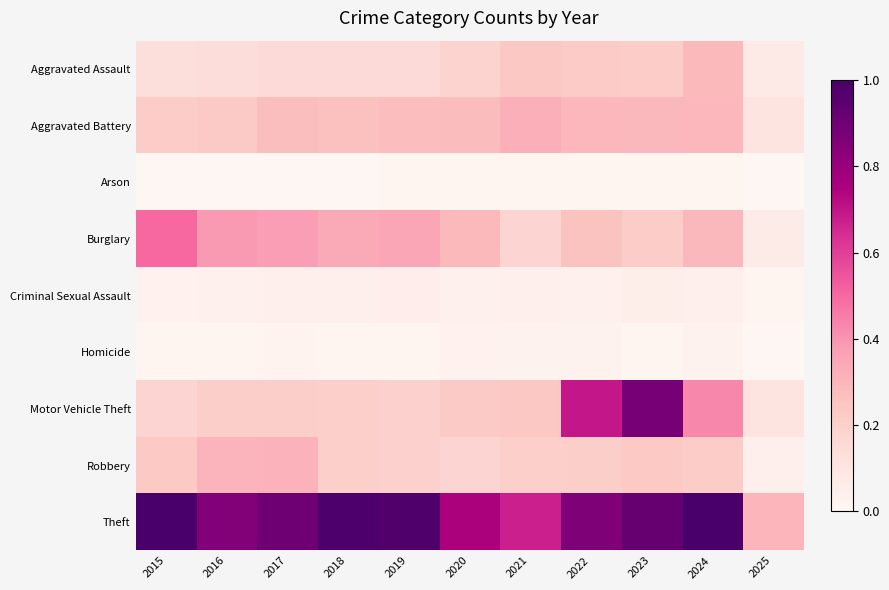

What is the spread (max minus min) of values at 2017?

0.9